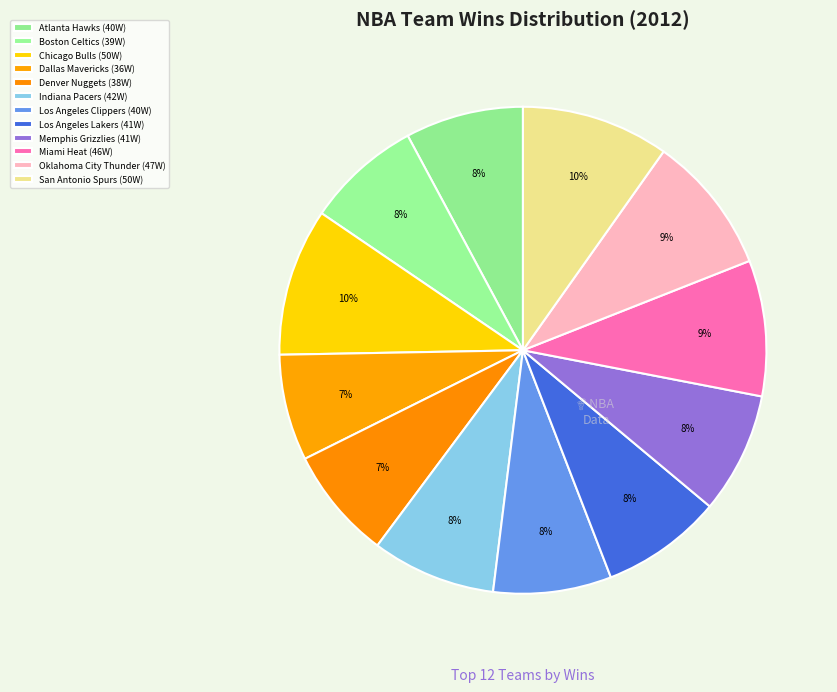

To the nearest percent, what portion does Miami Heat represent?

9%